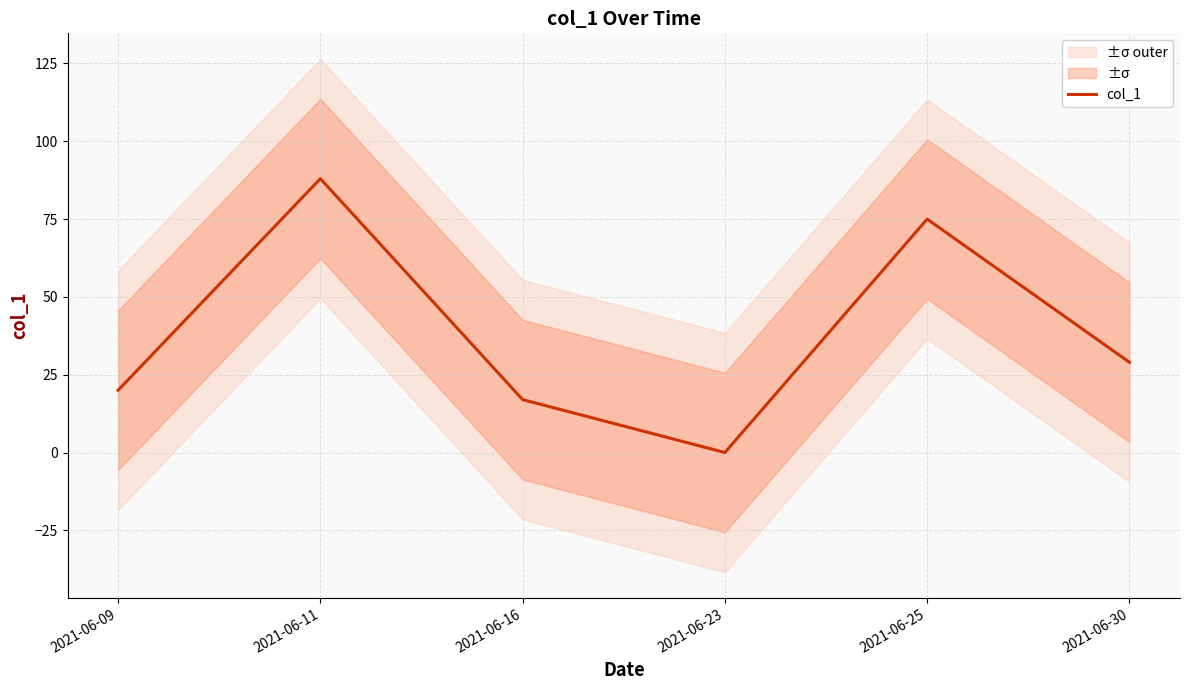

List the labels in order of value, smallest first.

2021-06-23, 2021-06-16, 2021-06-09, 2021-06-30, 2021-06-25, 2021-06-11